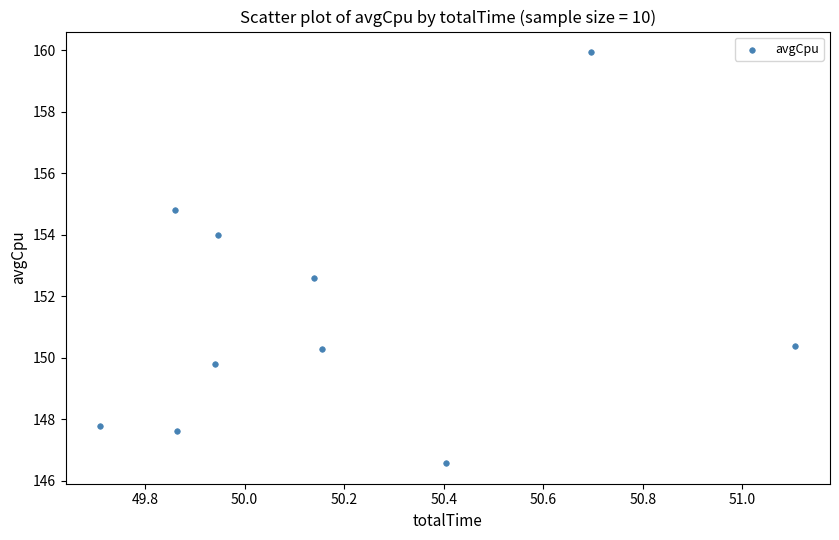

What Y value in the scatter plot is closest to 153?

152.6